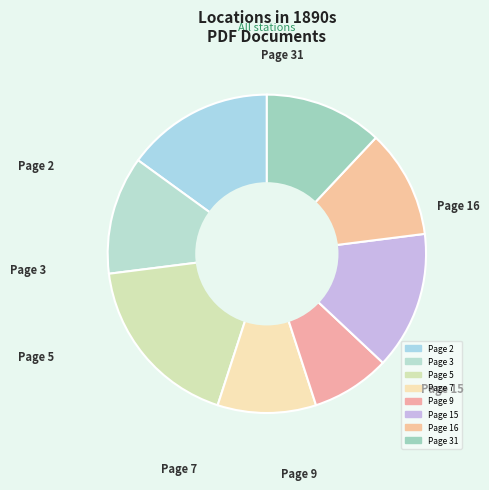

How many segments does this pie chart have?

8